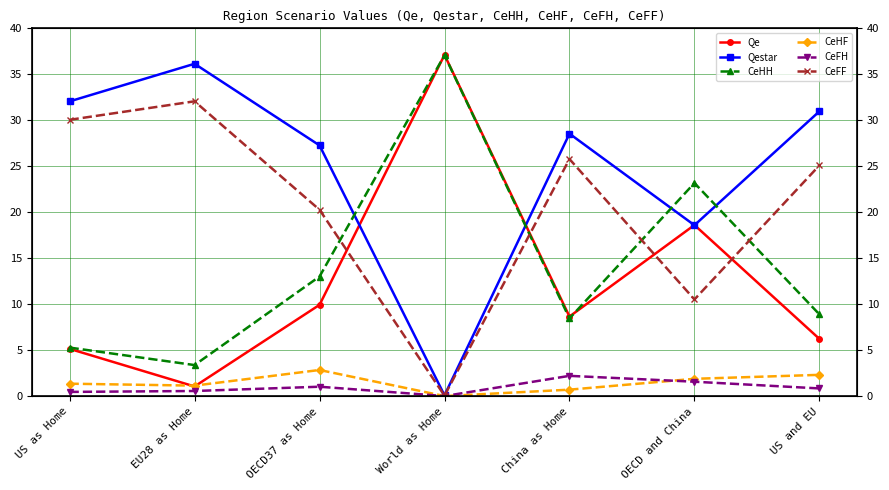

What are all the series names shown in the legend?

Qe, Qestar, CeHH, CeHF, CeFH, CeFF